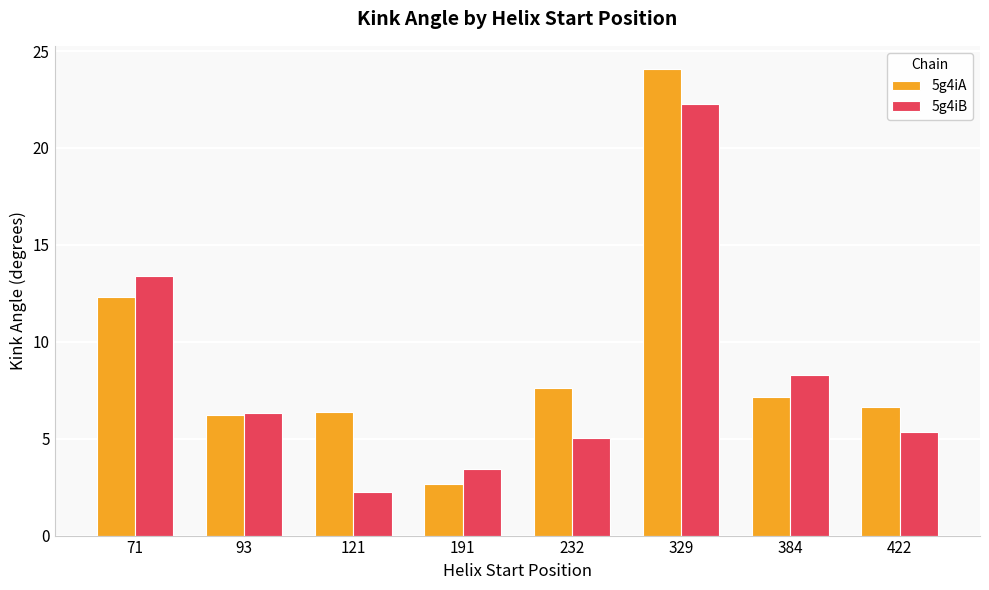

Reading left to right, transcribe all the data shown in this chart.

5g4iA: 71=12.3	93=6.2	121=6.4	191=2.6	232=7.6	329=24.1	384=7.2	422=6.6
5g4iB: 71=13.4	93=6.3	121=2.3	191=3.4	232=5.0	329=22.3	384=8.3	422=5.4